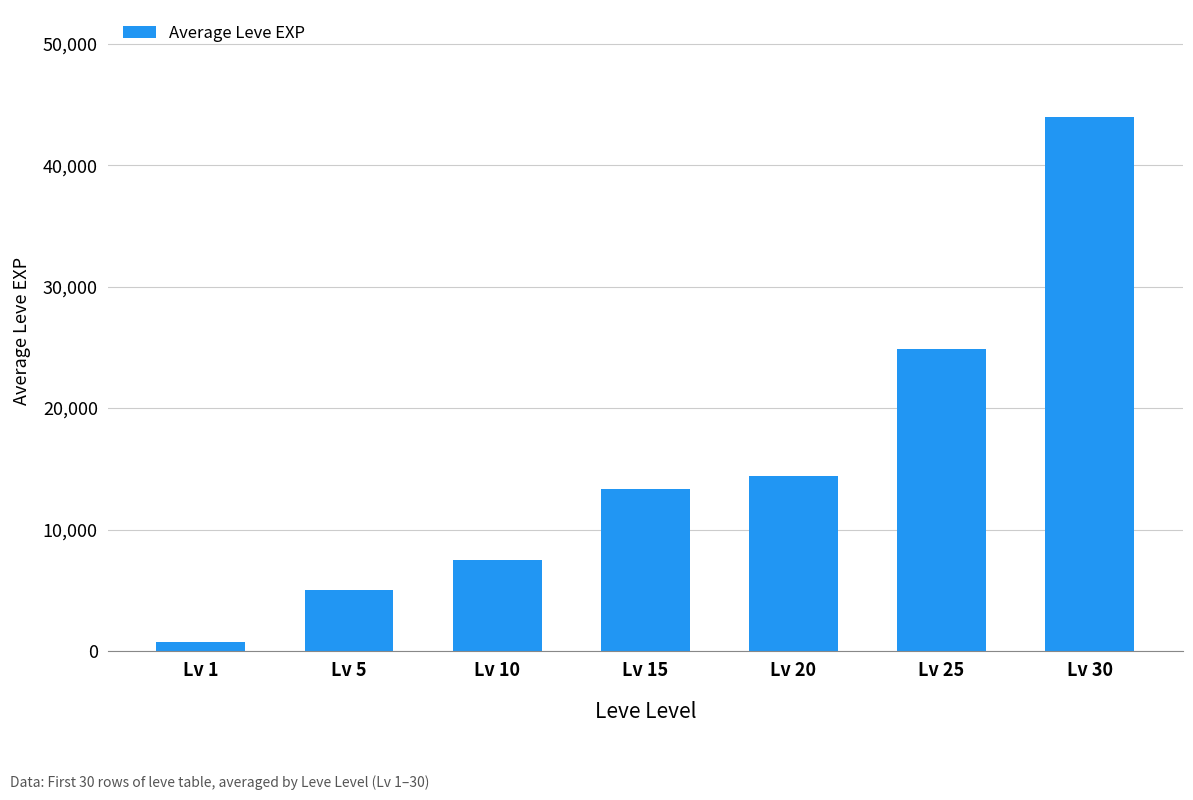

Does the chart contain any negative values?

No